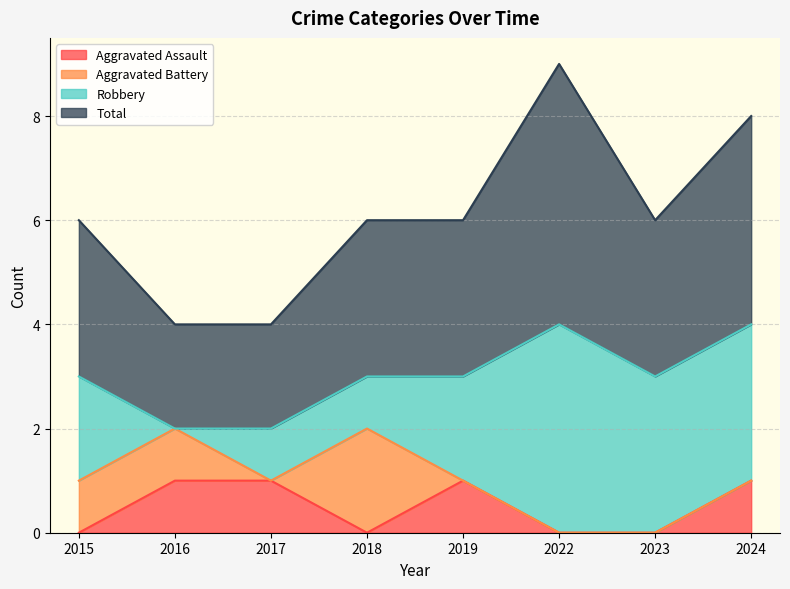

Does the chart display data point markers on the line(s)?

No